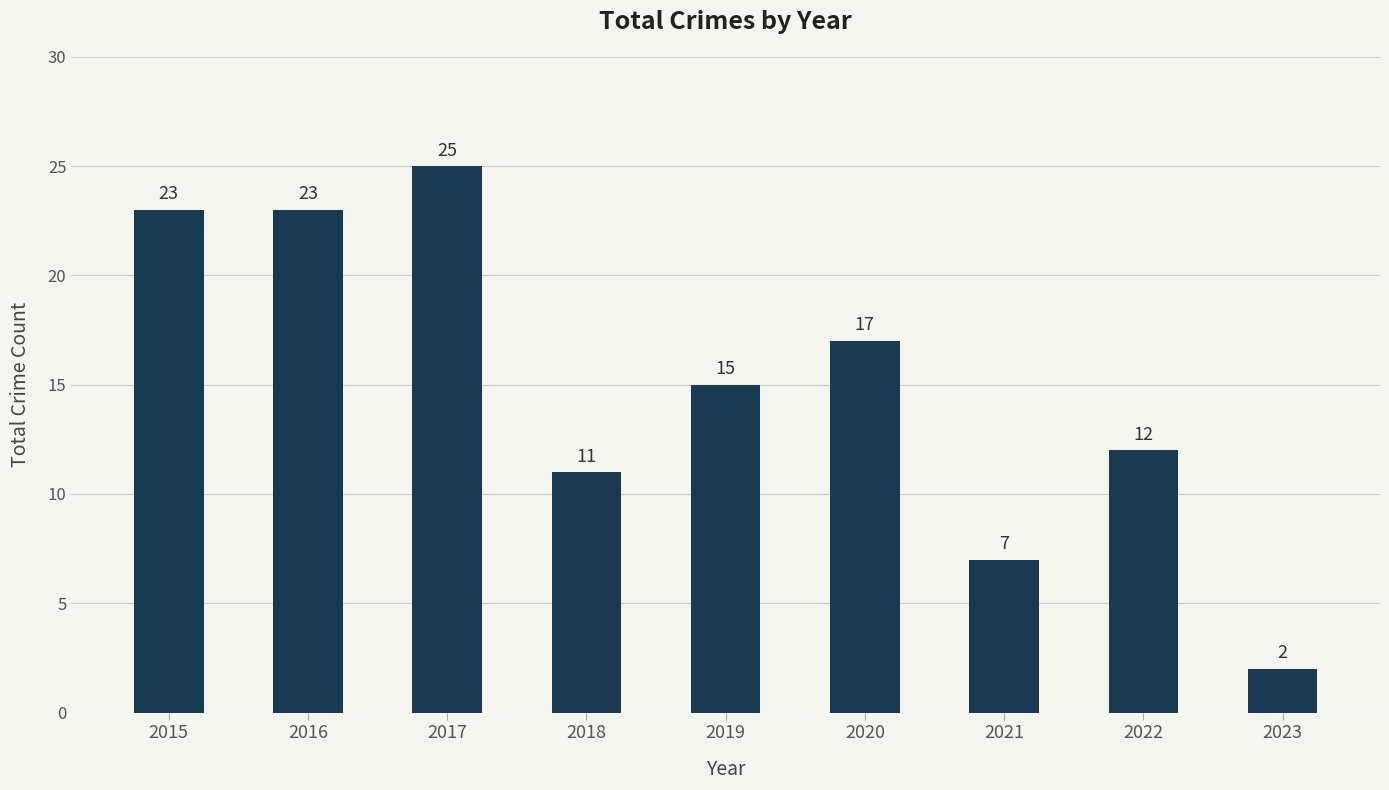

What is the change in value from 2019 to 2020?

+2